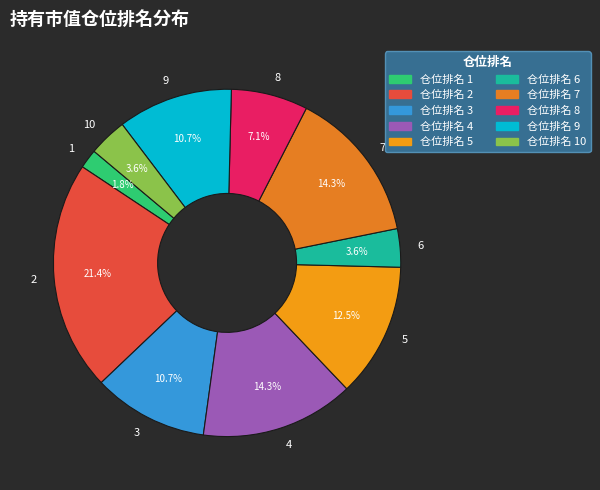

How many slices are in this pie chart?

10